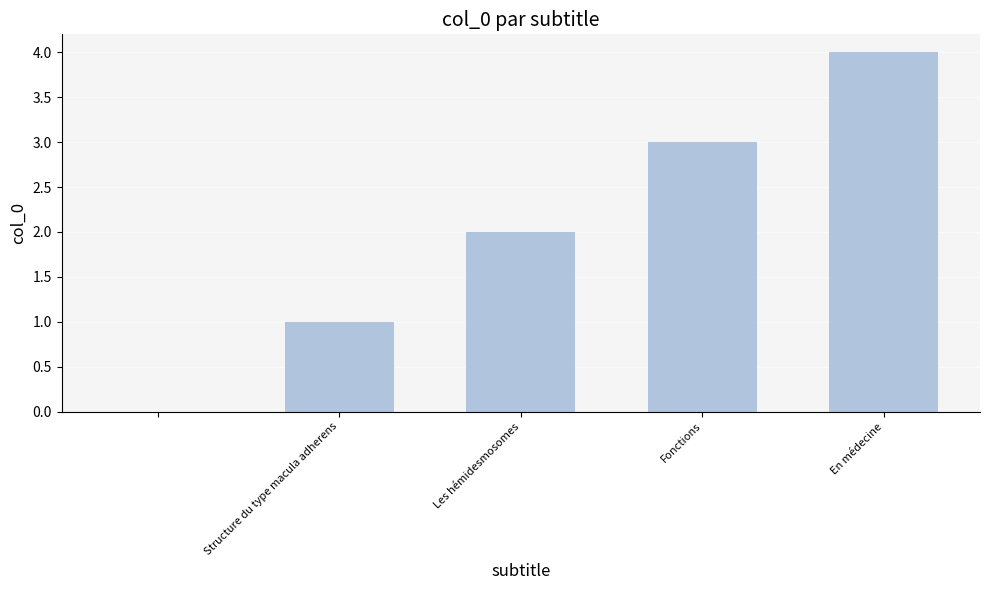

Reading right to left, transcribe all the data shown in this chart.

4	3	2	1	0